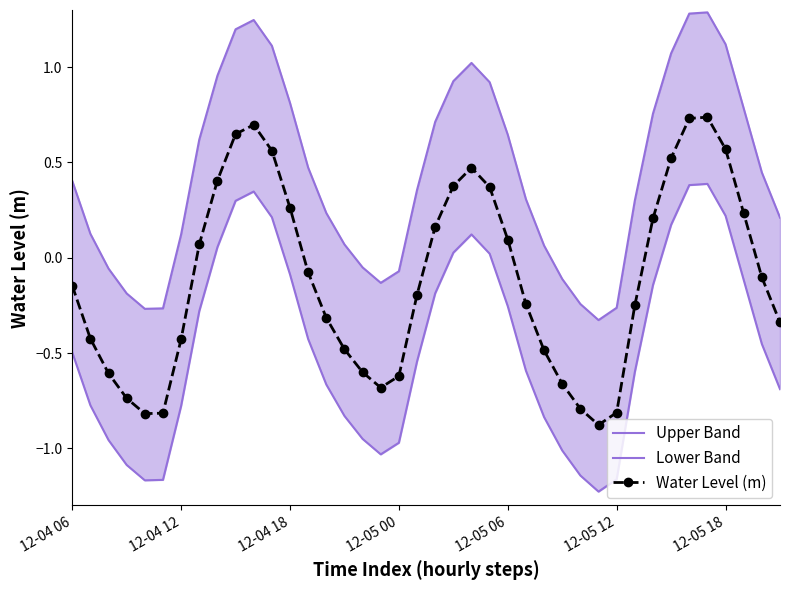

How many data points in Upper Band are above 0?

29